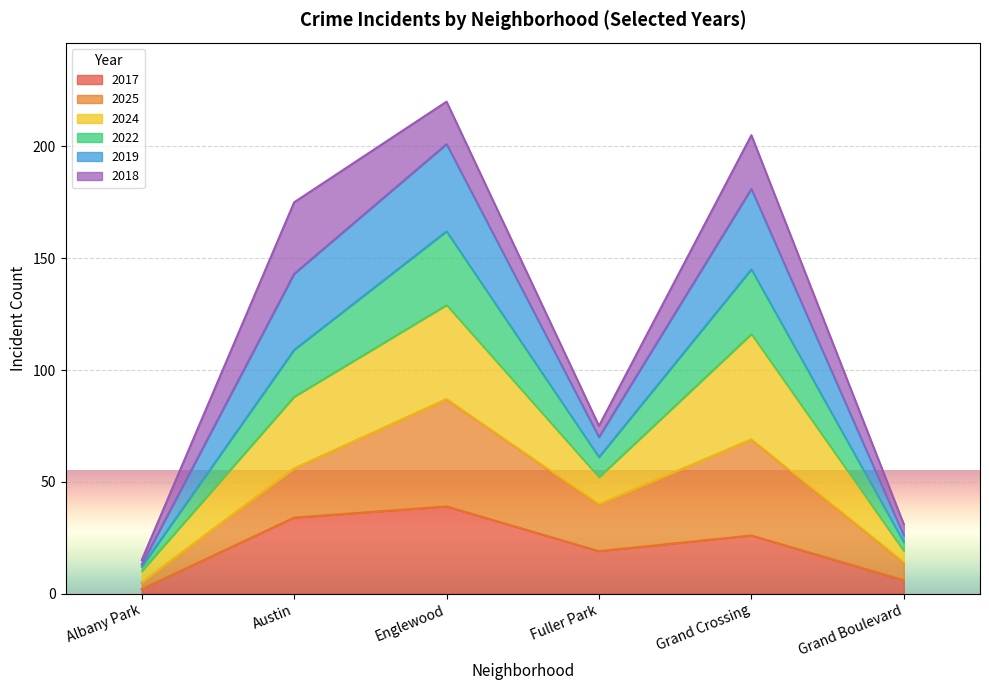

True or false: 2017 and 2024 intersect in this chart.

False